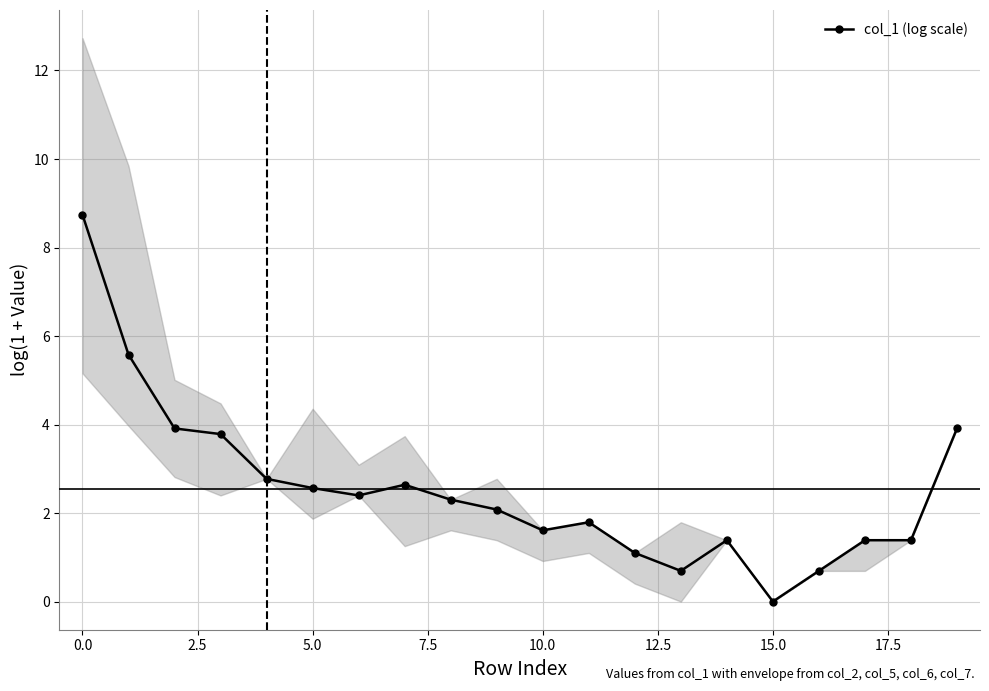

Which label corresponds to the smallest value in the chart?

15